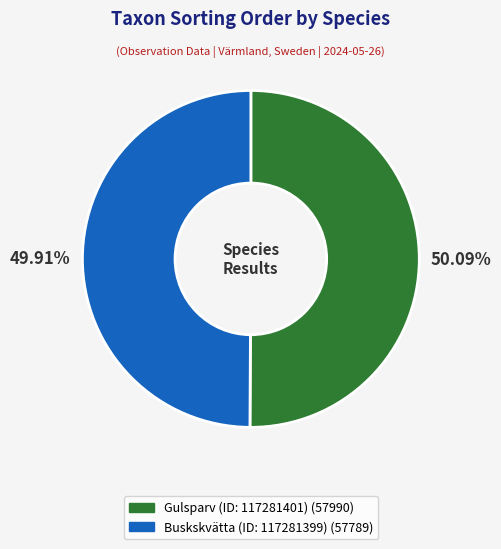

True or false: Buskskvätta (ID: 117281399) accounts for 42% of the total.

False